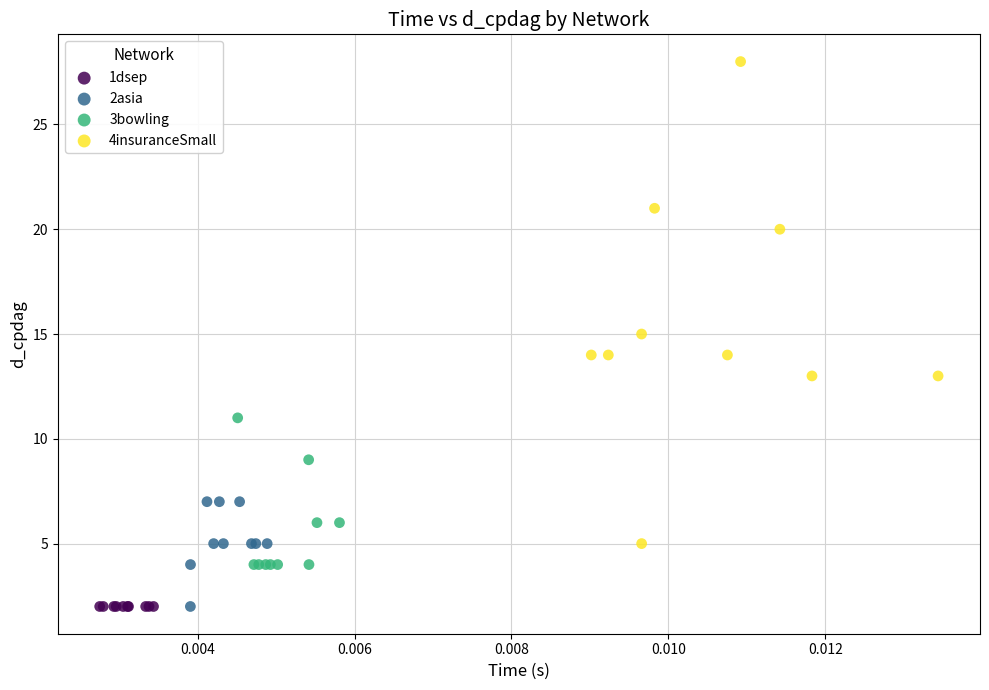

Which series reaches the maximum Y coordinate?

4insuranceSmall